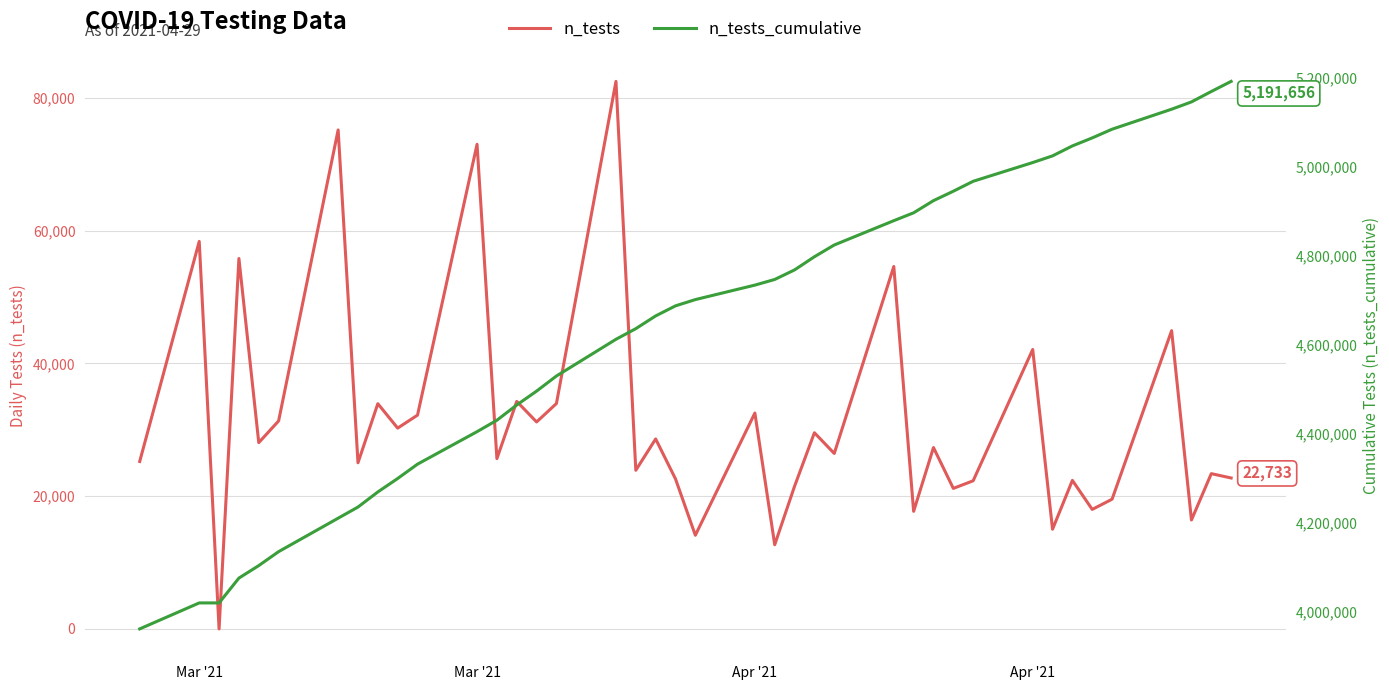

How many distinct data groups are displayed?

2